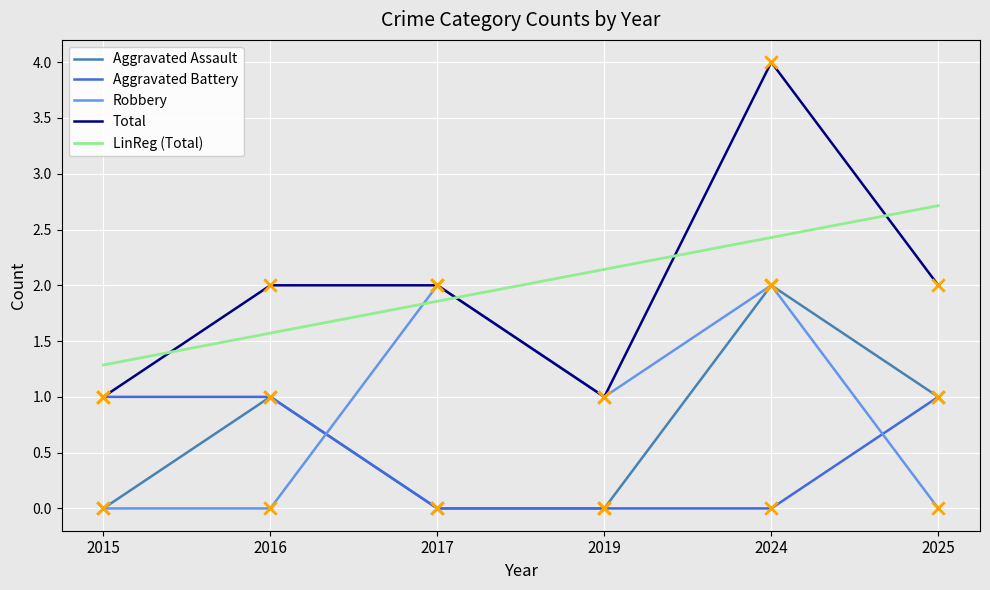

What is the total value across all series at 2015?

3.3